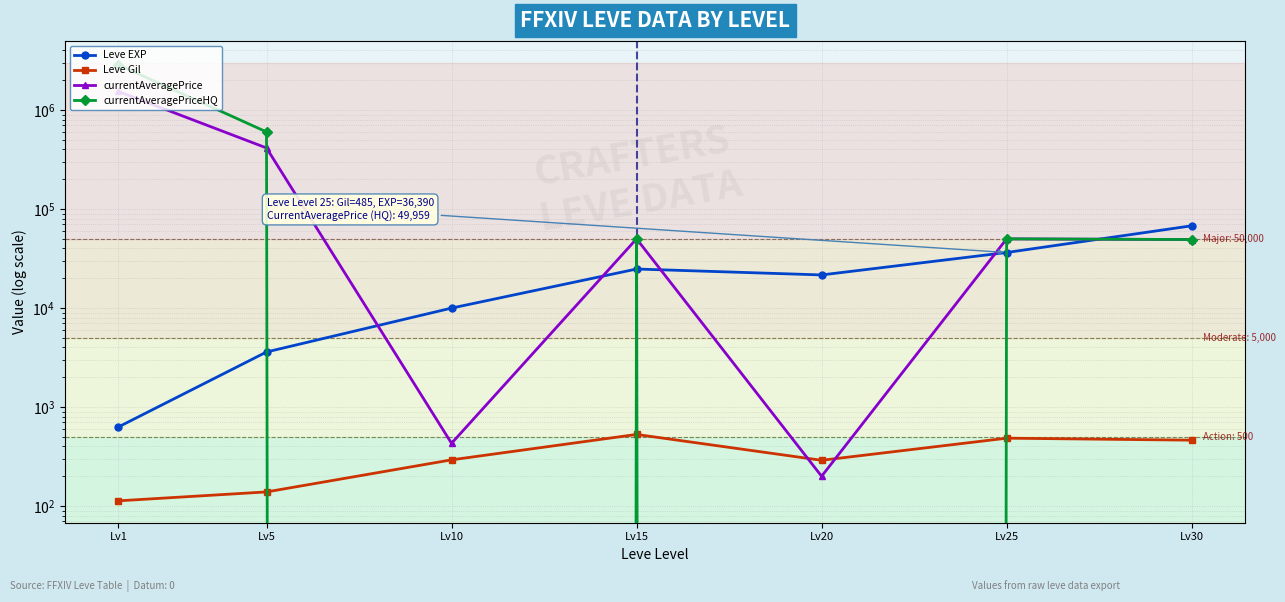

At how many categories does at least one series exceed 501301?

2